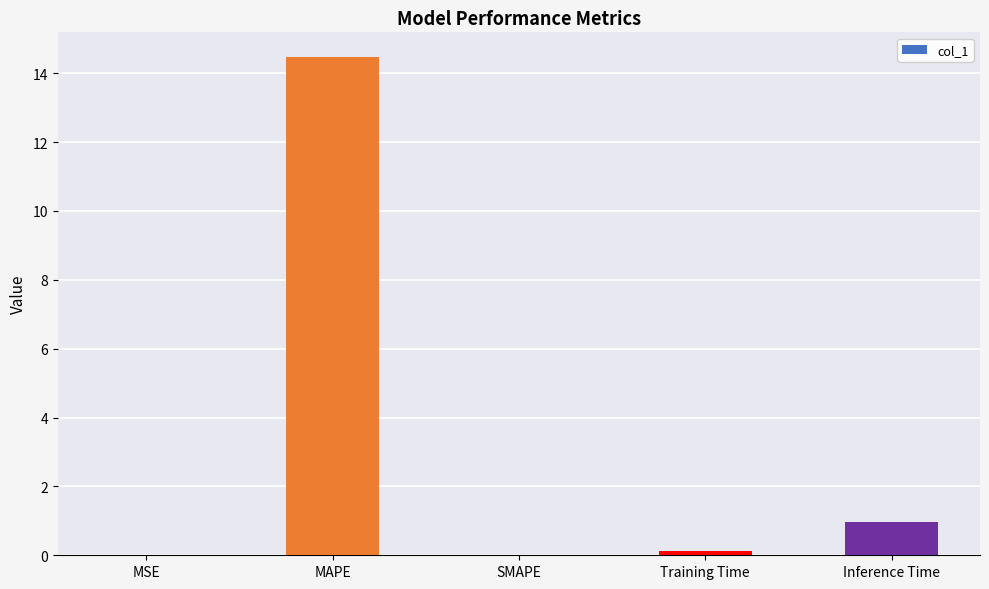

What is the sum of the values at MSE and MAPE?

14.5